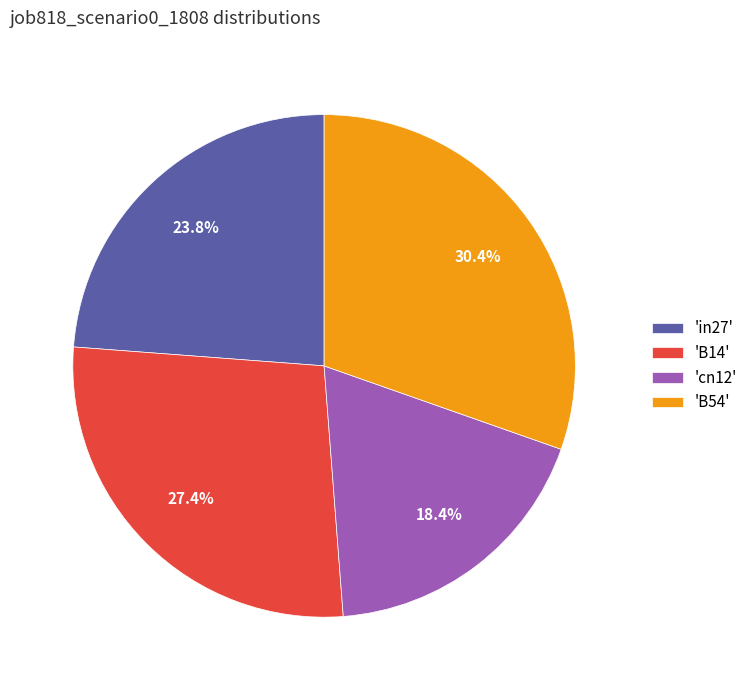

Count the number of slices in the pie.

4